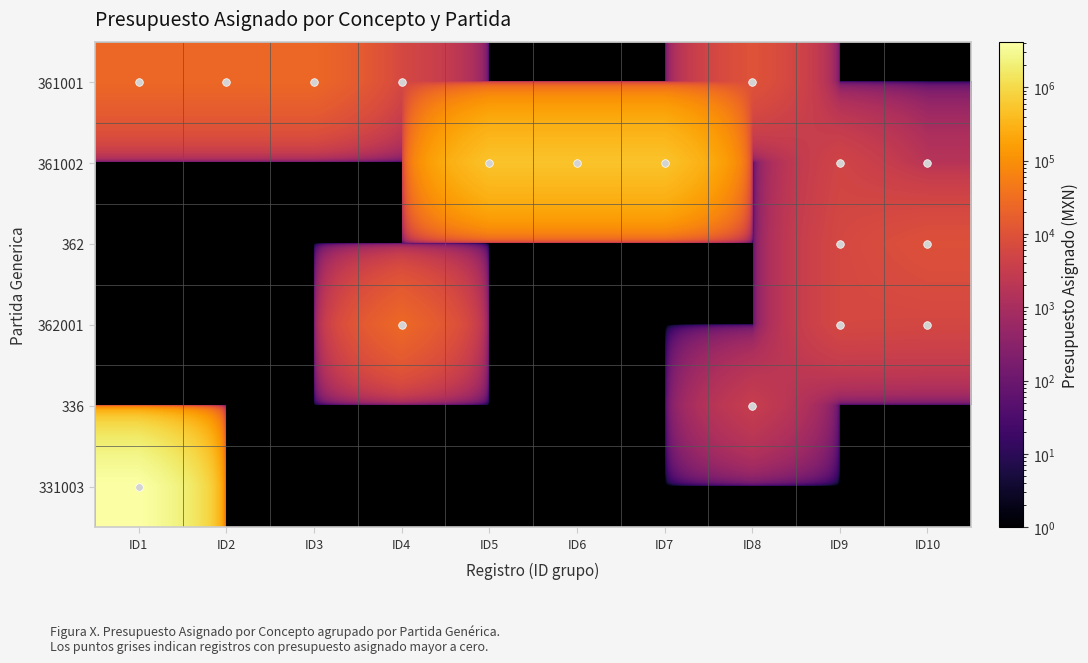

Reading left to right, what are all the values shown in this chart?

361001: ID1=24332.0	ID2=24332.0	ID3=24332.0	ID4=6000.0	ID5=0.0	ID6=0.0	ID7=0.0	ID8=10308.0	ID9=0.0	ID10=0.0
361002: ID1=0.0	ID2=0.0	ID3=0.0	ID4=0.0	ID5=497583.0	ID6=497583.0	ID7=497583.0	ID8=0.0	ID9=4990.0	ID10=1682.0
362: ID1=0.0	ID2=0.0	ID3=0.0	ID4=0.0	ID5=0.0	ID6=0.0	ID7=0.0	ID8=0.0	ID9=6000.0	ID10=9280.0
362001: ID1=0.0	ID2=0.0	ID3=0.0	ID4=25000.0	ID5=0.0	ID6=0.0	ID7=0.0	ID8=0.0	ID9=6000.0	ID10=5720.0
336: ID1=0.0	ID2=0.0	ID3=0.0	ID4=0.0	ID5=0.0	ID6=0.0	ID7=0.0	ID8=3228.0	ID9=0.0	ID10=0.0
331003: ID1=4187600.0	ID2=0.0	ID3=0.0	ID4=0.0	ID5=0.0	ID6=0.0	ID7=0.0	ID8=0.0	ID9=0.0	ID10=0.0